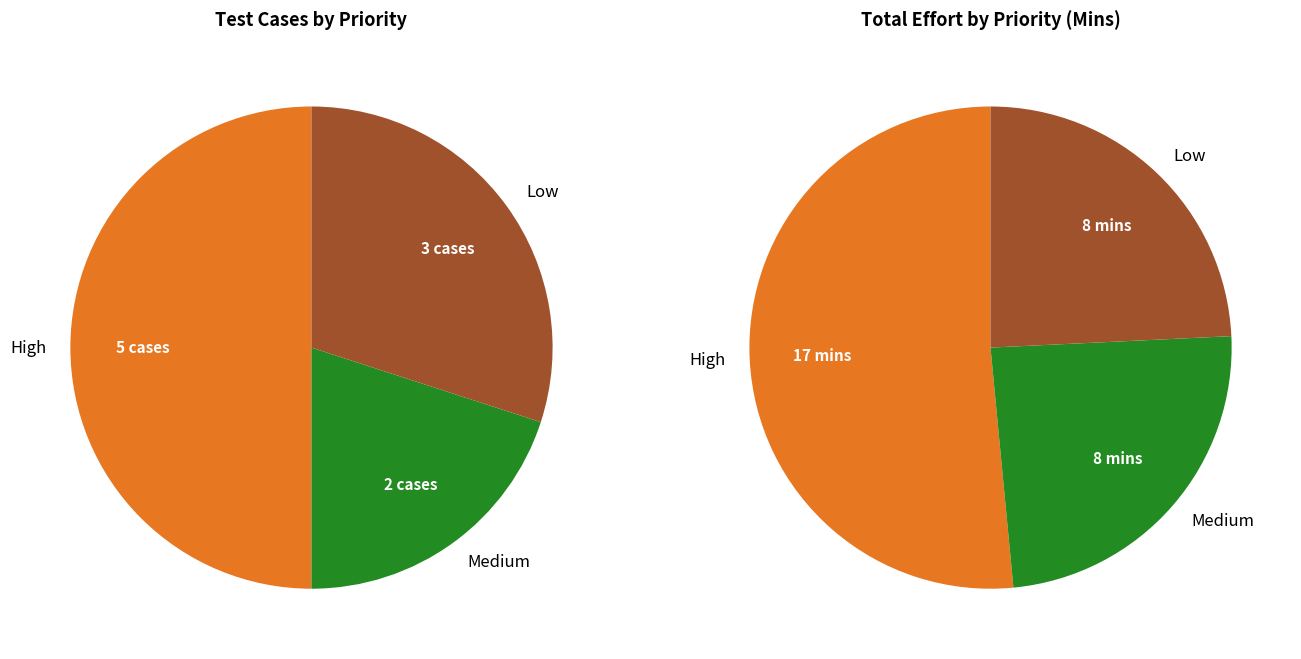

How many segments does this pie chart have?

3